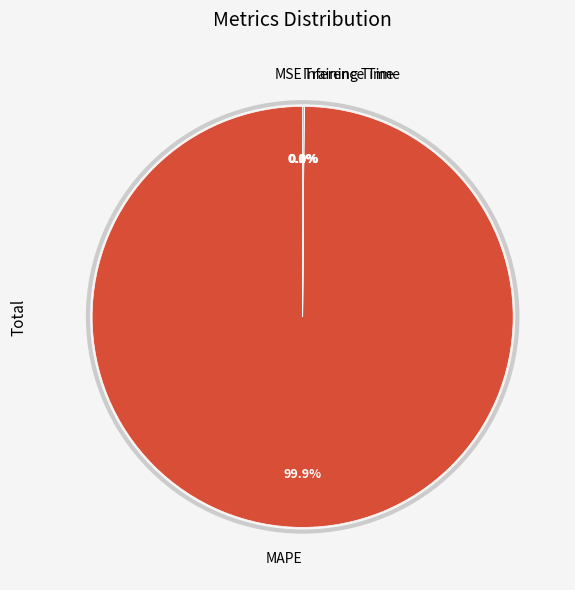

Is there any slice that represents more than half of the pie?

Yes